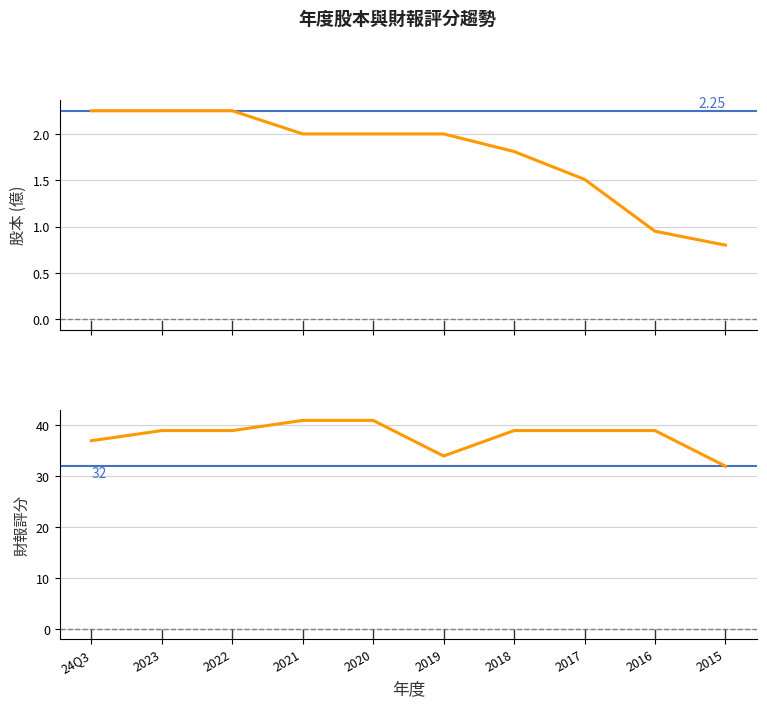

True or false: 財報評分 and 股本(億) intersect in this chart.

False